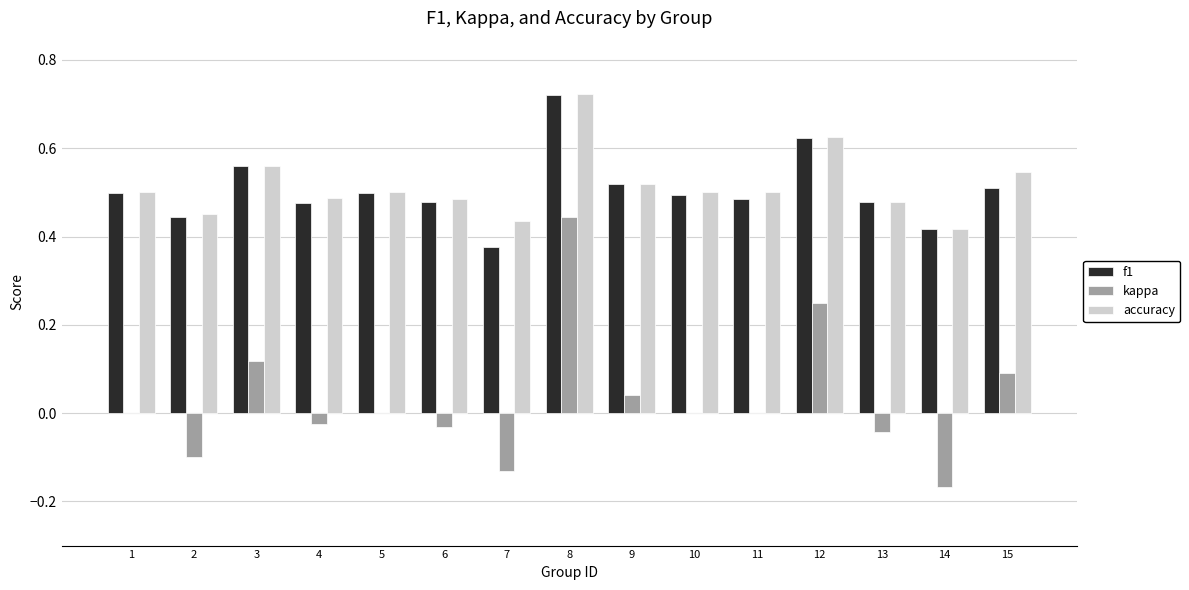

The value of kappa at 1 is 0.0. True or false?

True